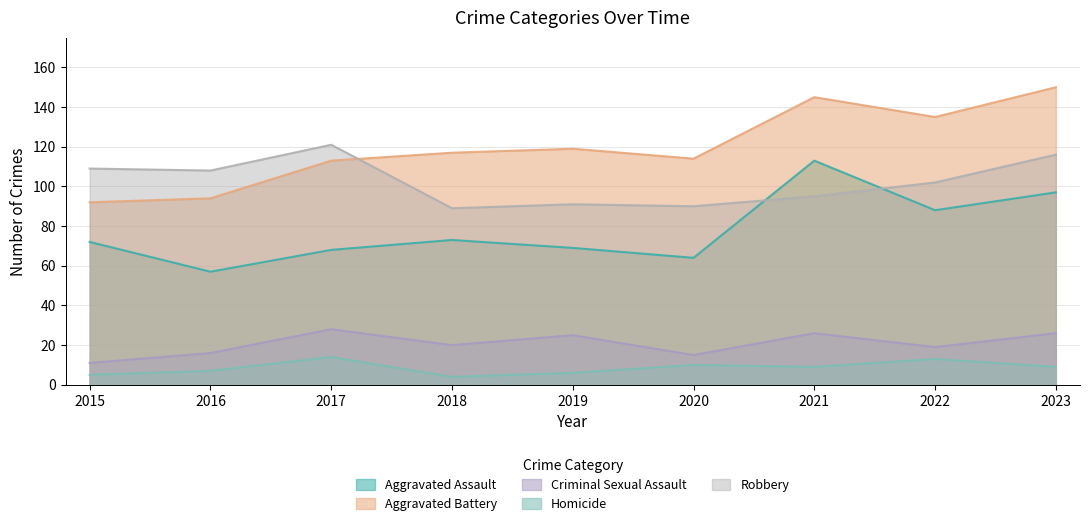

What is the value of the Homicide point at the 8th from the left?

13